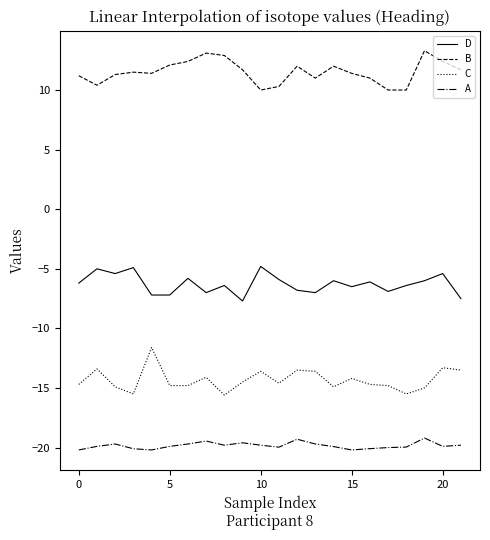

Rank the series by their average value, from highest to lowest.

B, D, C, A